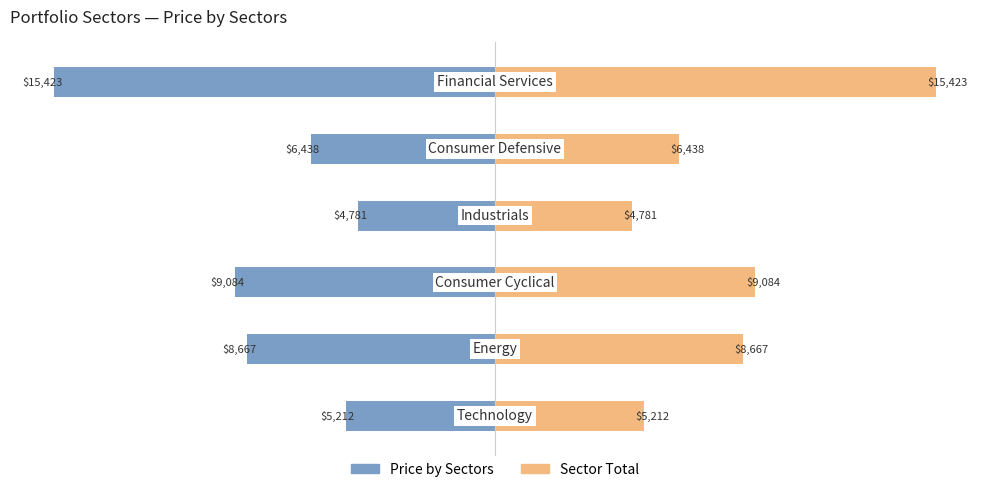

Which series has the largest total across all categories?

Sector Total